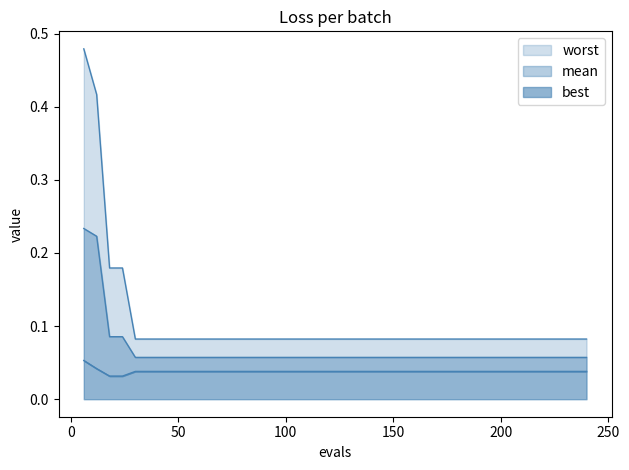

True or false: worst has a value of 0.1 at 174.

False